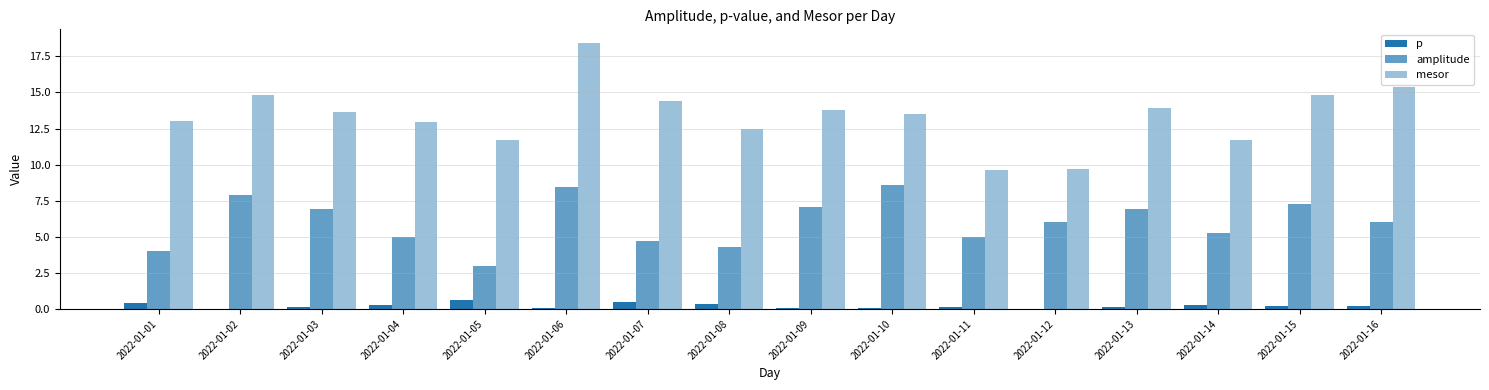

What is the maximum value shown in the chart?

18.4